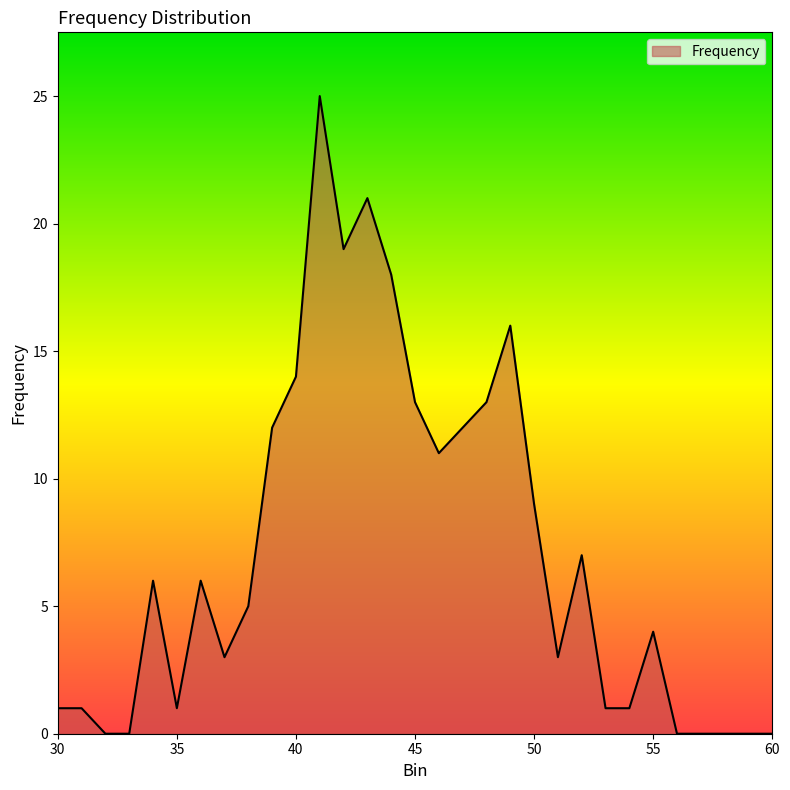

What is the greatest value displayed?

25